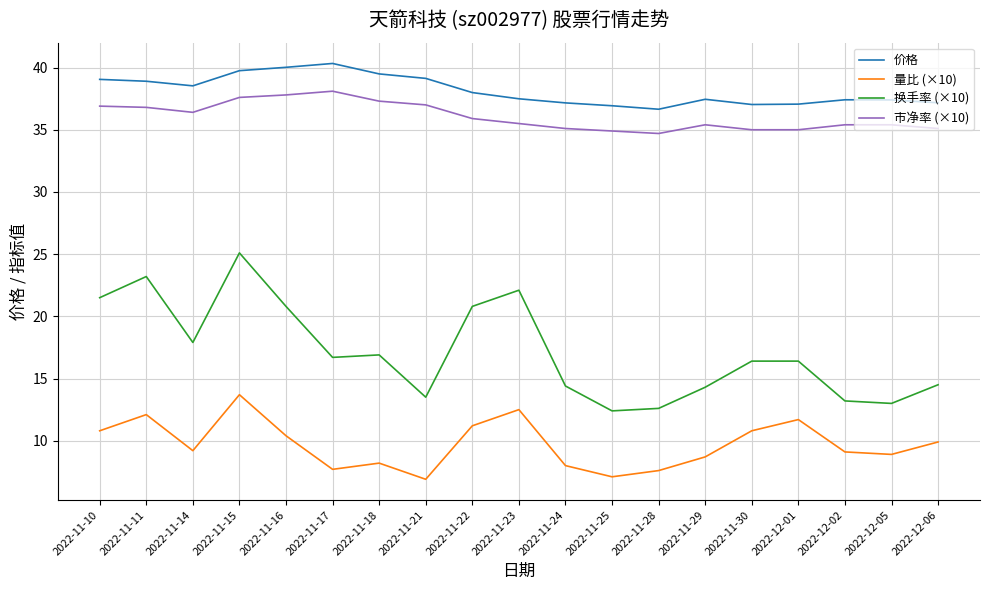

How many lines are shown in the chart?

4